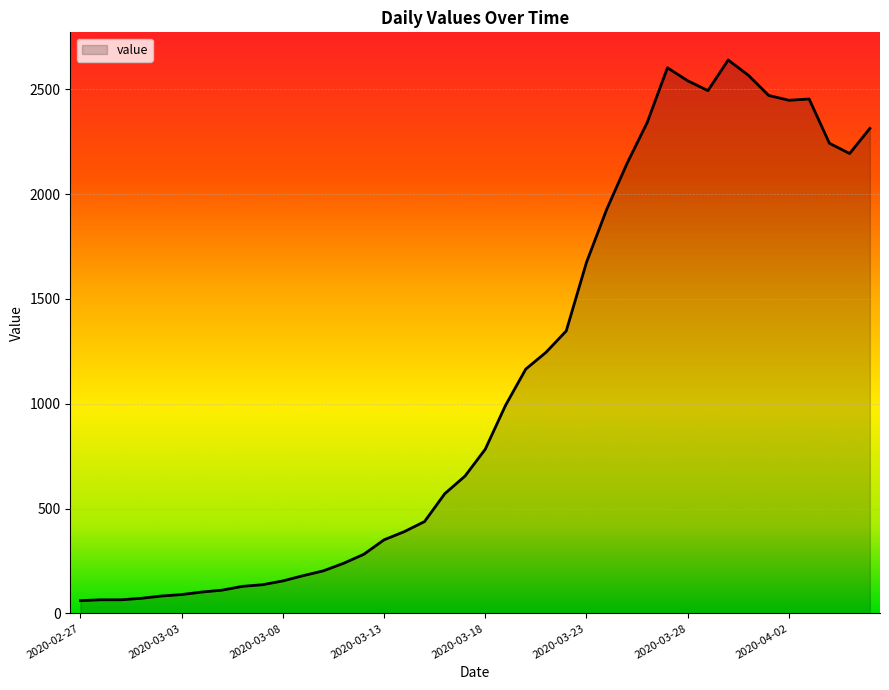

What is the minimum value shown in the chart?

61